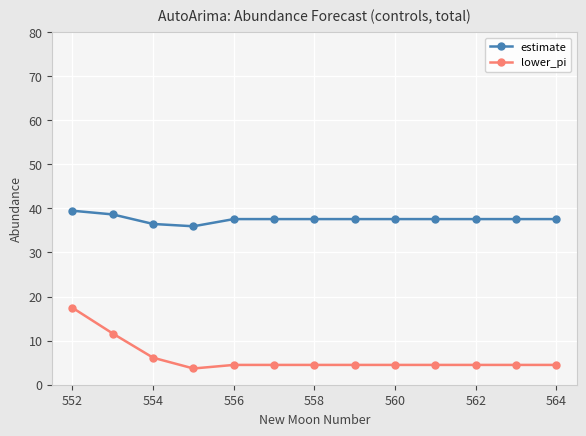

True or false: lower_pi and estimate cross at least once.

False